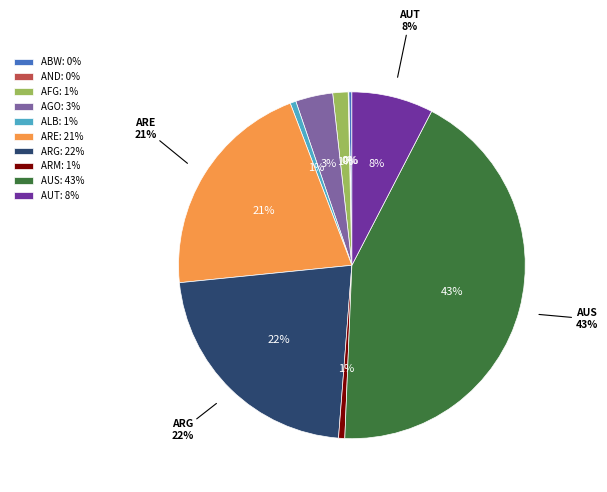

True or false: ALB accounts for 1% of the total.

True